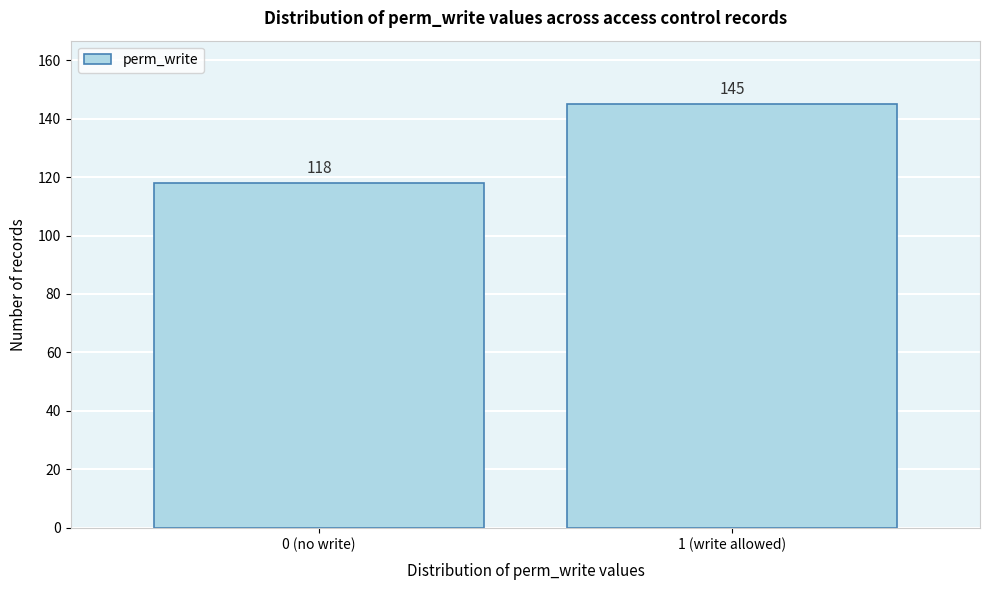

Reading left to right, extract all data points from this chart.

0 (no write)=118	1 (write allowed)=145